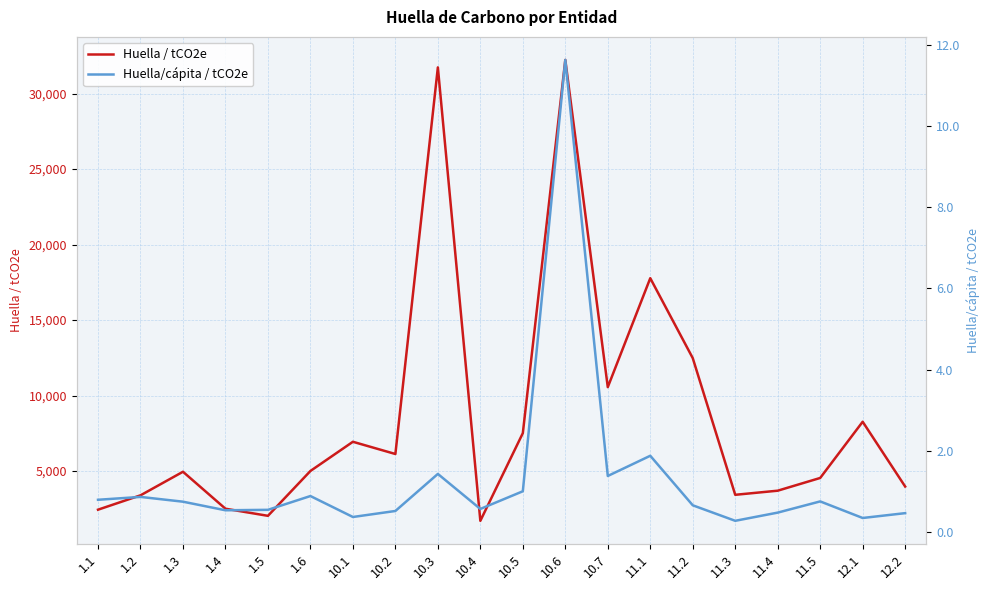

What is the value of the Huella / tCO2e point at the 2nd from the left?

3388.8